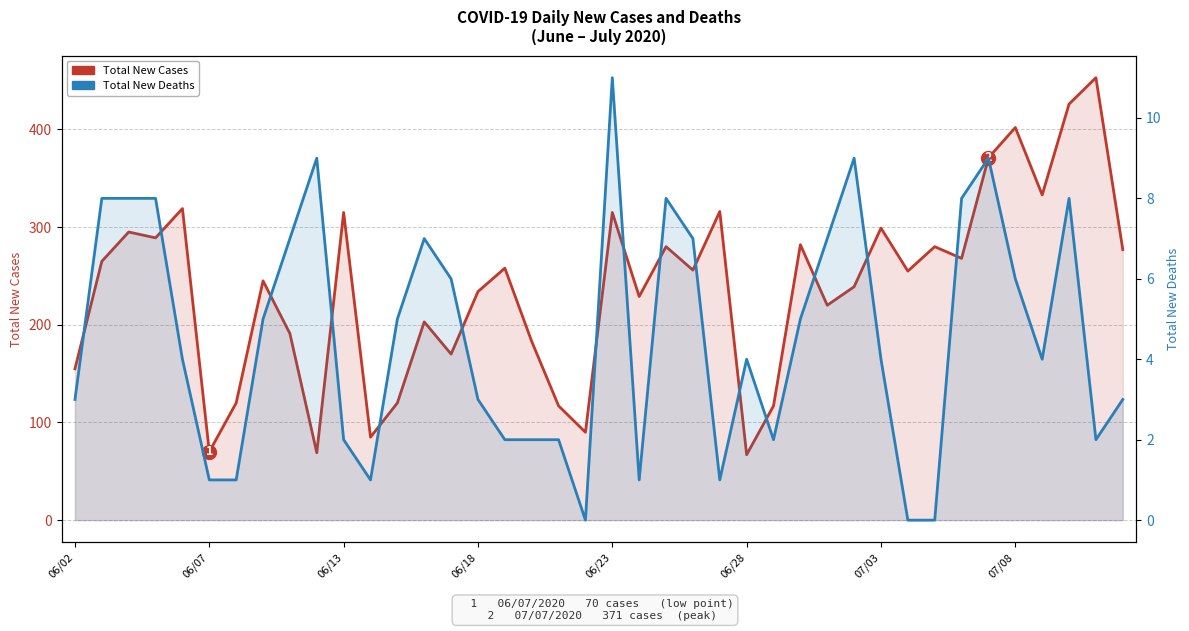

How many data points in Total New Cases are above 256?

19